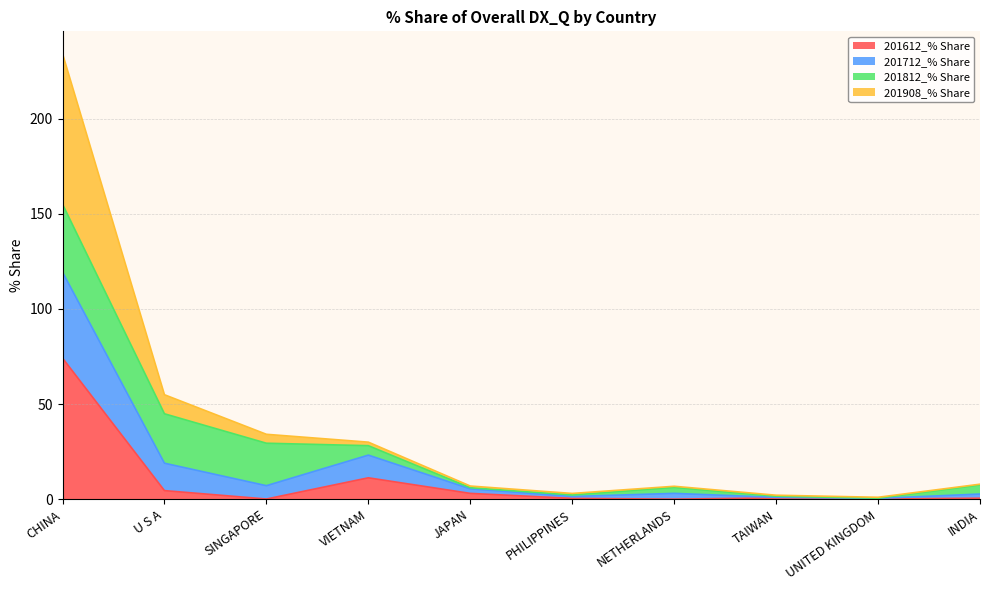

Which series has the largest total across all categories?

201908_% Share